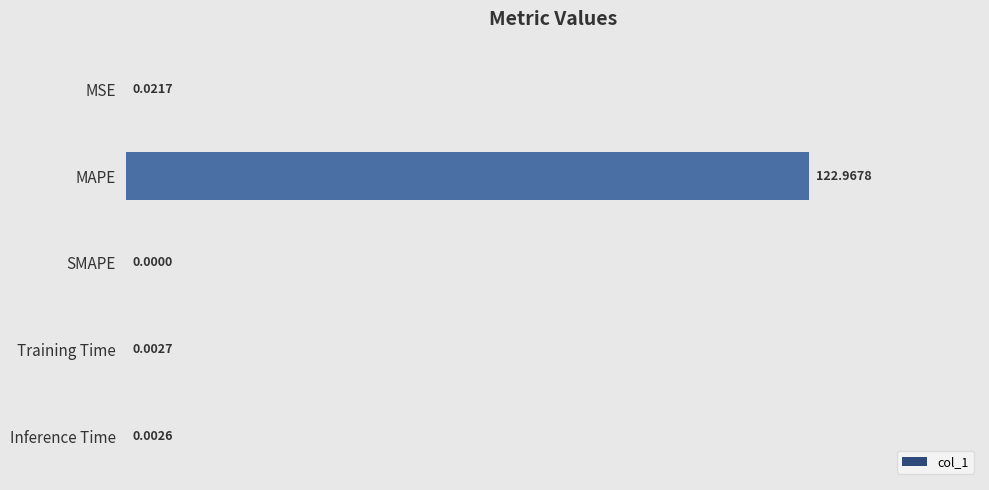

Which has a higher value, MSE or Training Time?

MSE